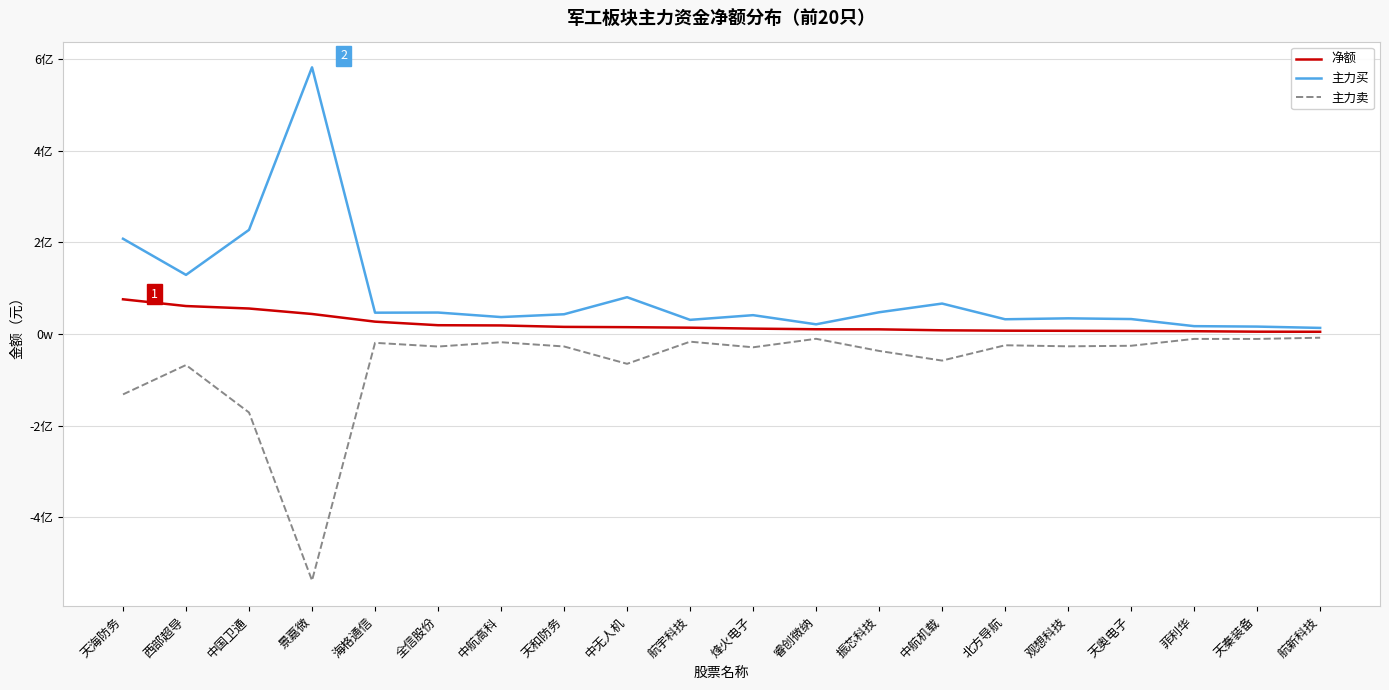

Reading left to right, extract all data points from this chart.

净额: 75418558	60677059	55293678	43344759	26617472	18848380	18344810	15228617	14579808	13464229	11443674	10037805	9852442	7752179	6919028	6658856	6304769	5779709	4729369	4541208
主力买: 207524395	128678182	226908349	581562466	46196312	46514475	36620380	42763358	79966525	30532835	40778045	20822673	47109028	66097347	31831078	33860351	32300414	16802522	15845152	12967824
主力卖: -132105837	-68001123	-171614671	-538217707	-19578840	-27666095	-18275570	-27534741	-65386717	-17068606	-29334371	-10784868	-37256586	-58345168	-24912050	-27201495	-25995645	-11022813	-11115783	-8426616